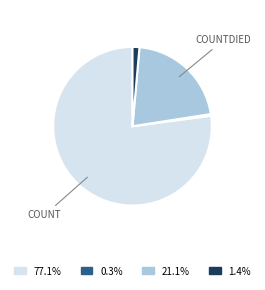

Is there any slice that represents more than half of the pie?

Yes